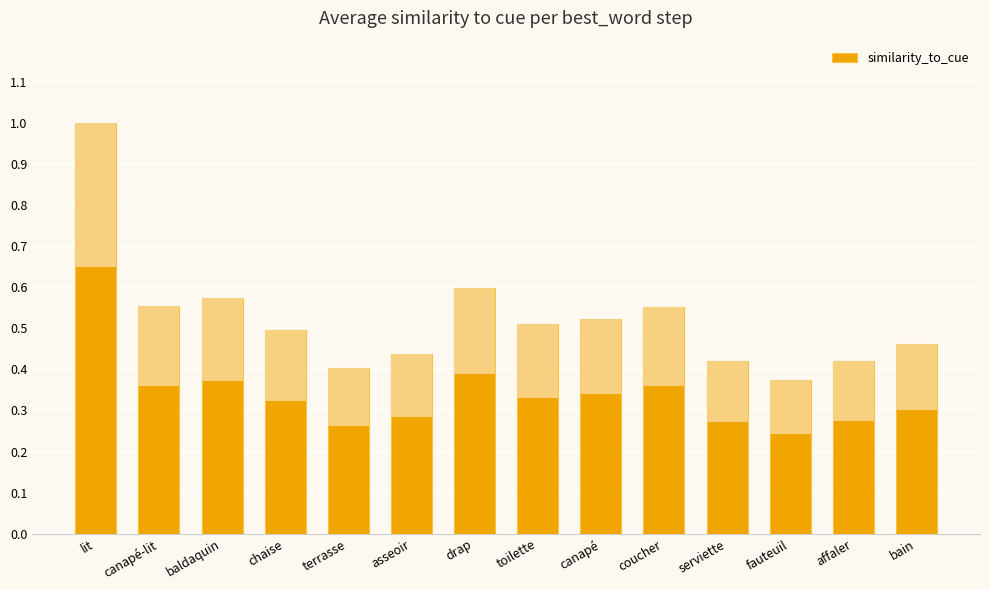

What is the greatest value displayed?

1.0